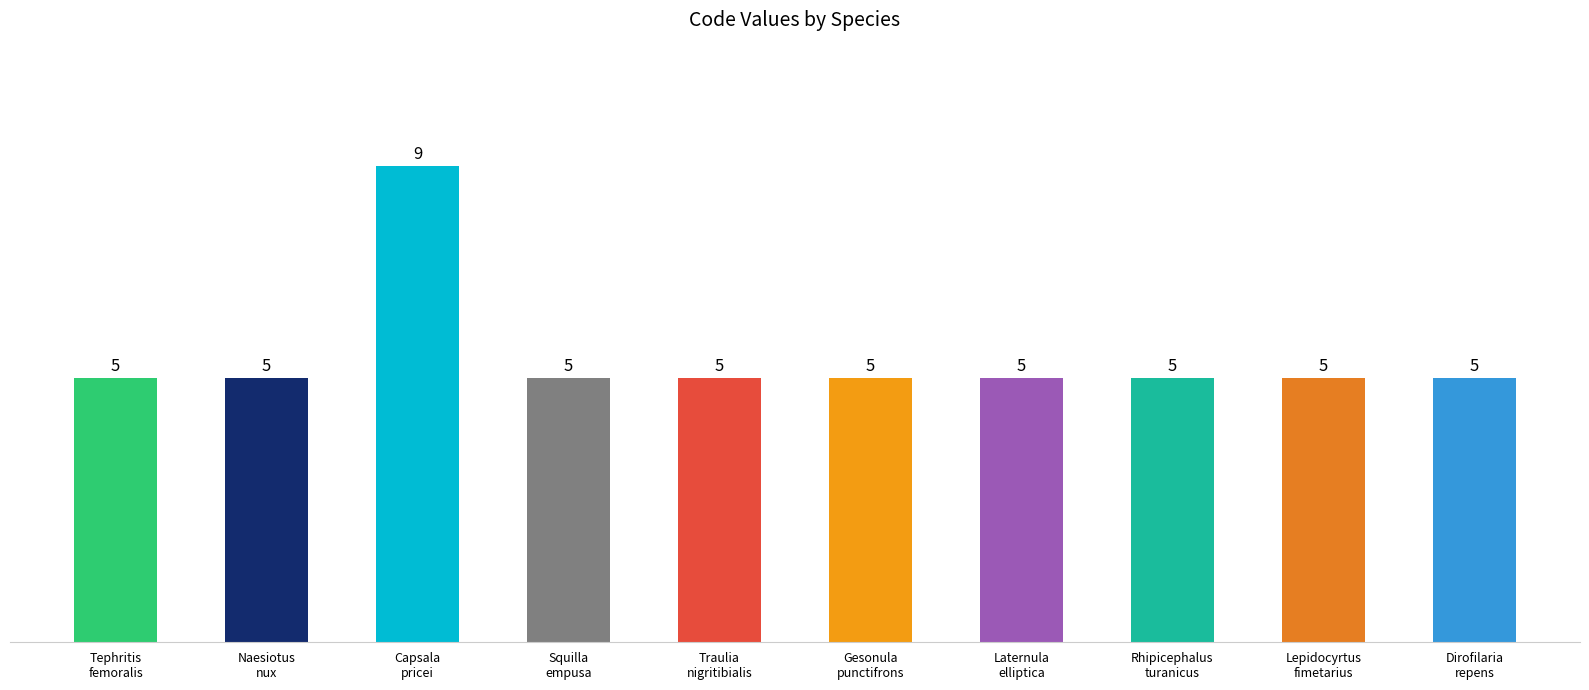

What is the sum of the values at Capsala
pricei and Laternula
elliptica?

14